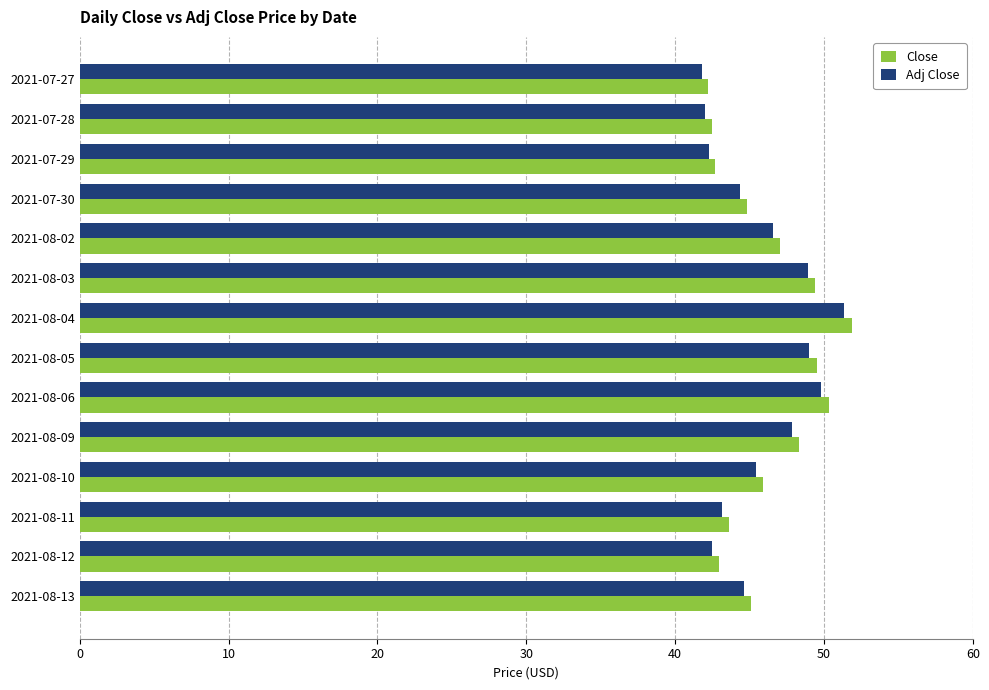

True or false: Close has a value of 28.1 at 2021-08-05.

False